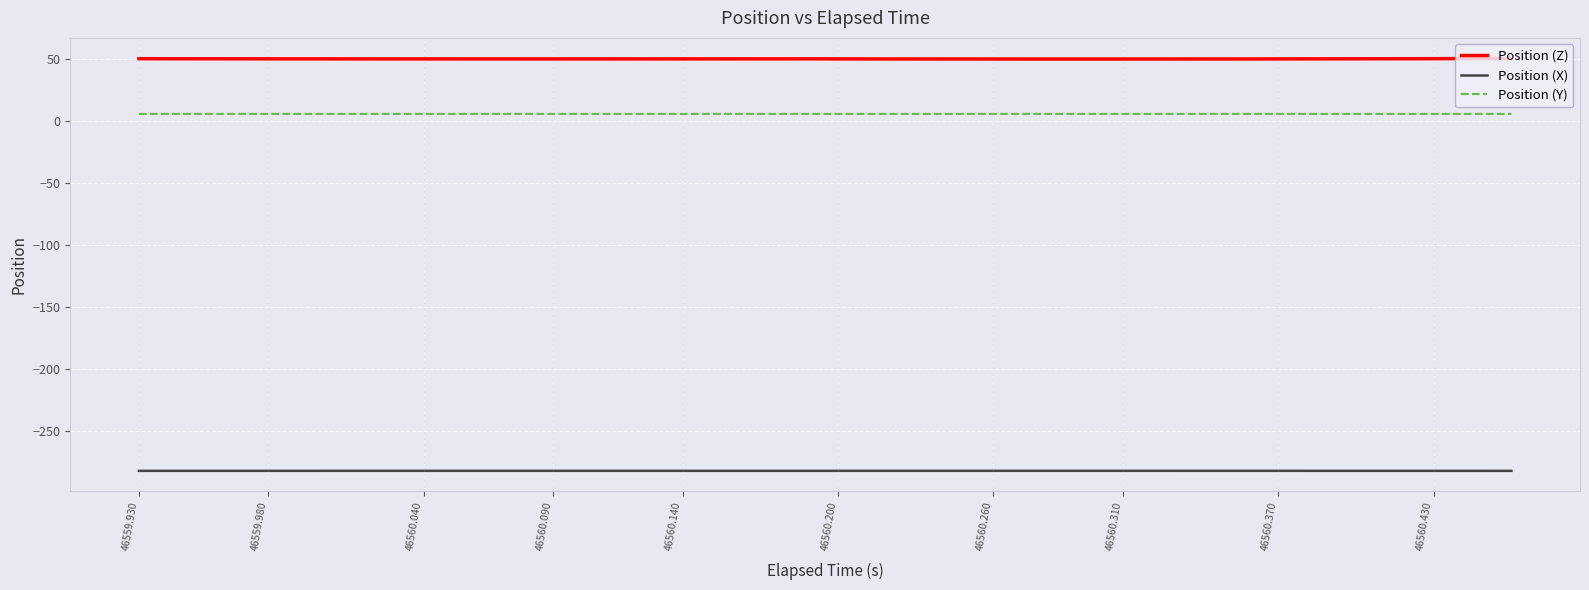

What is the maximum value for Position (Y)?

5.6